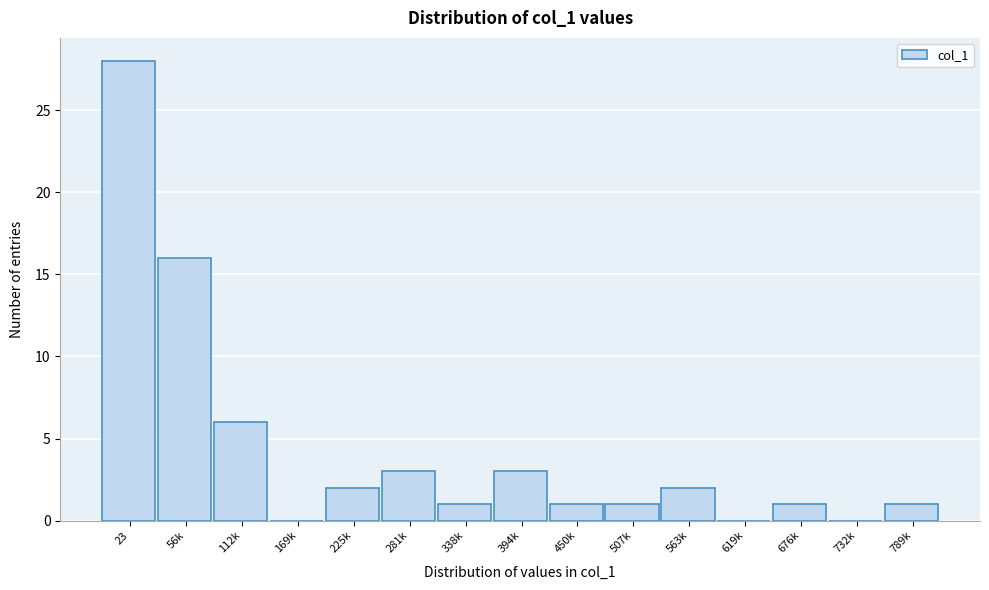

Reading left to right, transcribe all the data shown in this chart.

23=28	56k=16	112k=6	169k=0	225k=2	281k=3	338k=1	394k=3	450k=1	507k=1	563k=2	619k=0	676k=1	732k=0	789k=1